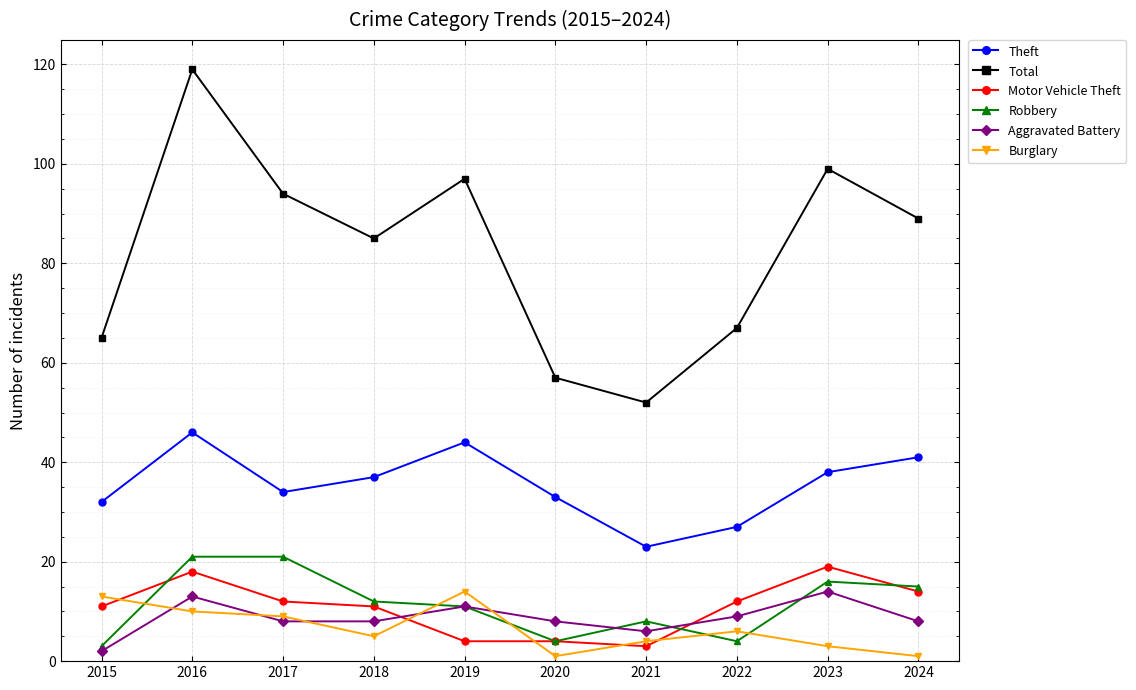

At which category does Total reach its first local valley?

2018